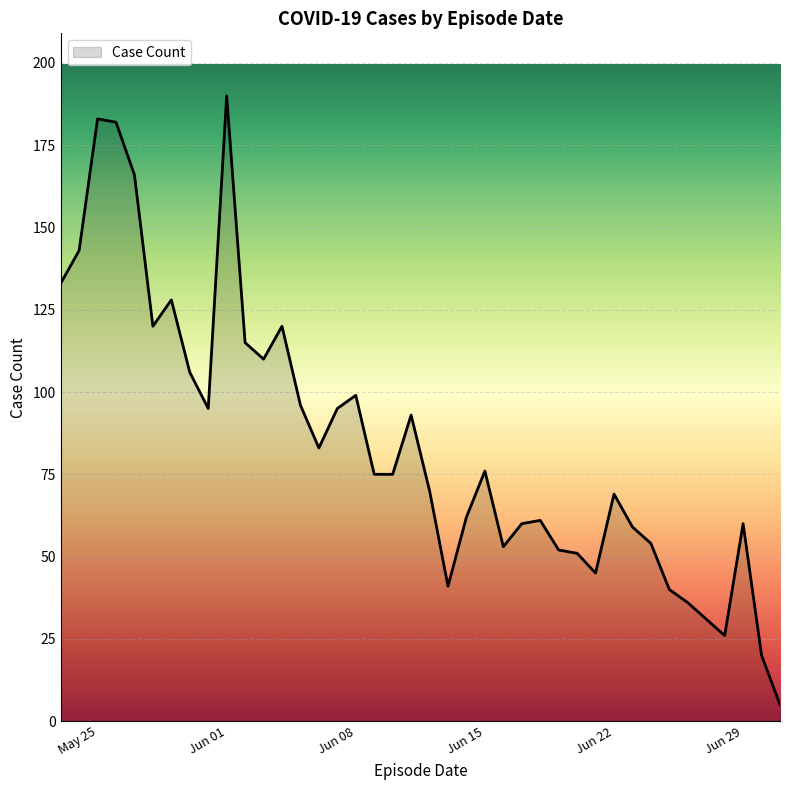

What is the smallest value displayed?

5